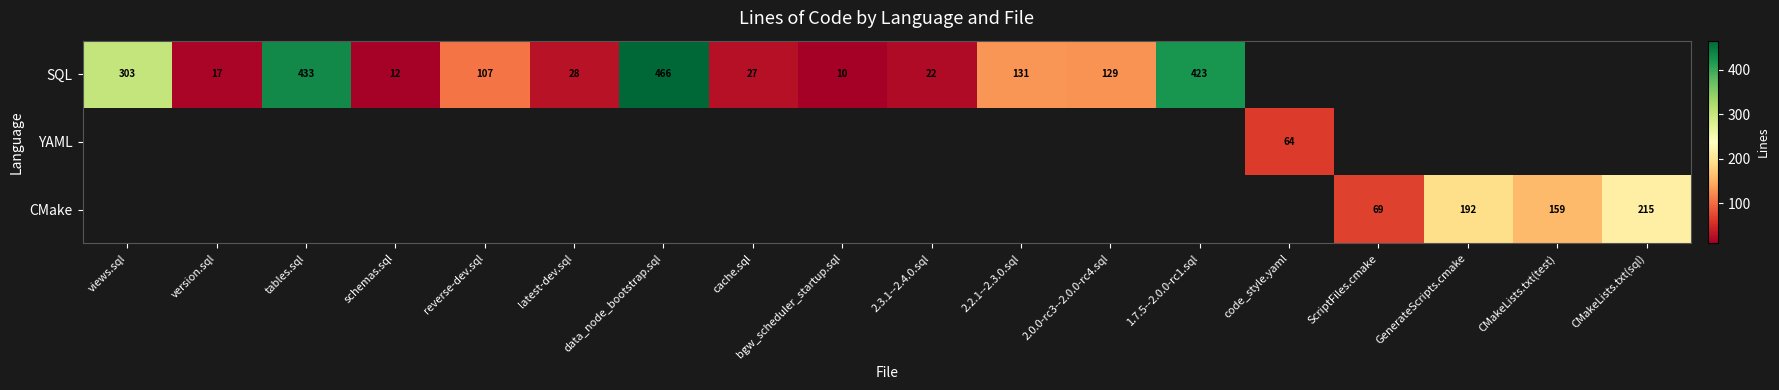

Is the value of CMake at ScriptFiles.cmake greater than the value of SQL at reverse-dev.sql?

No